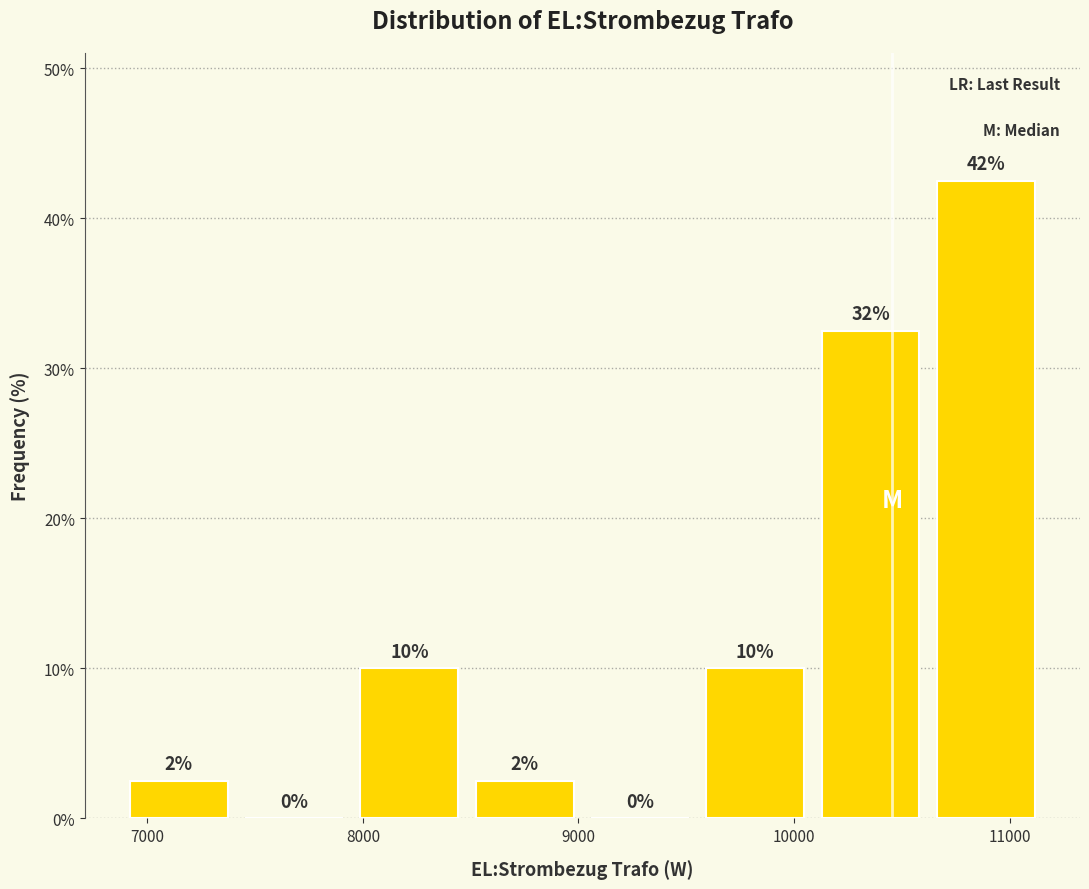

Which range on the x-axis has the tallest bar?

10600 to 11200